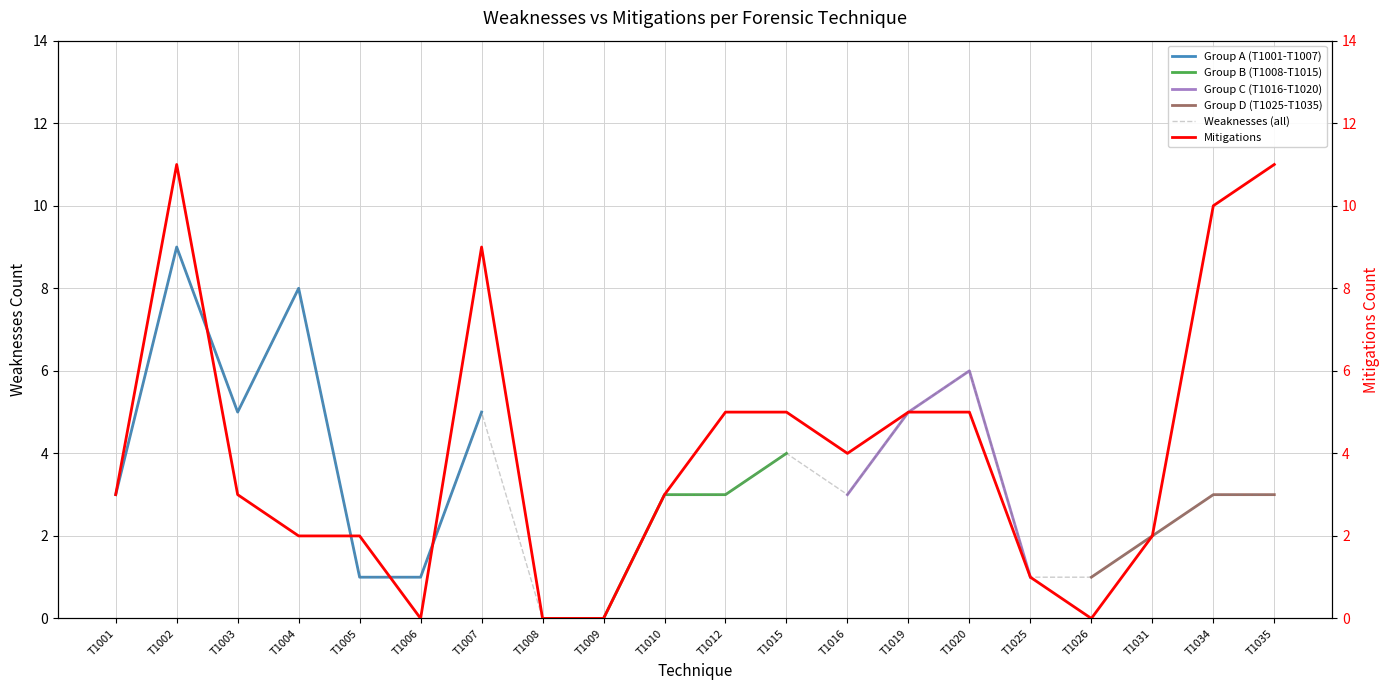

Which has a higher value, T1005 or T1002?

T1002